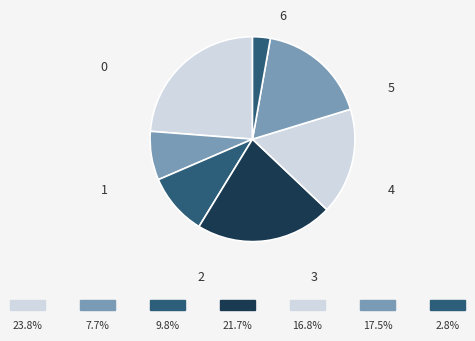

Is it true that 6 is 3% of the pie?

True